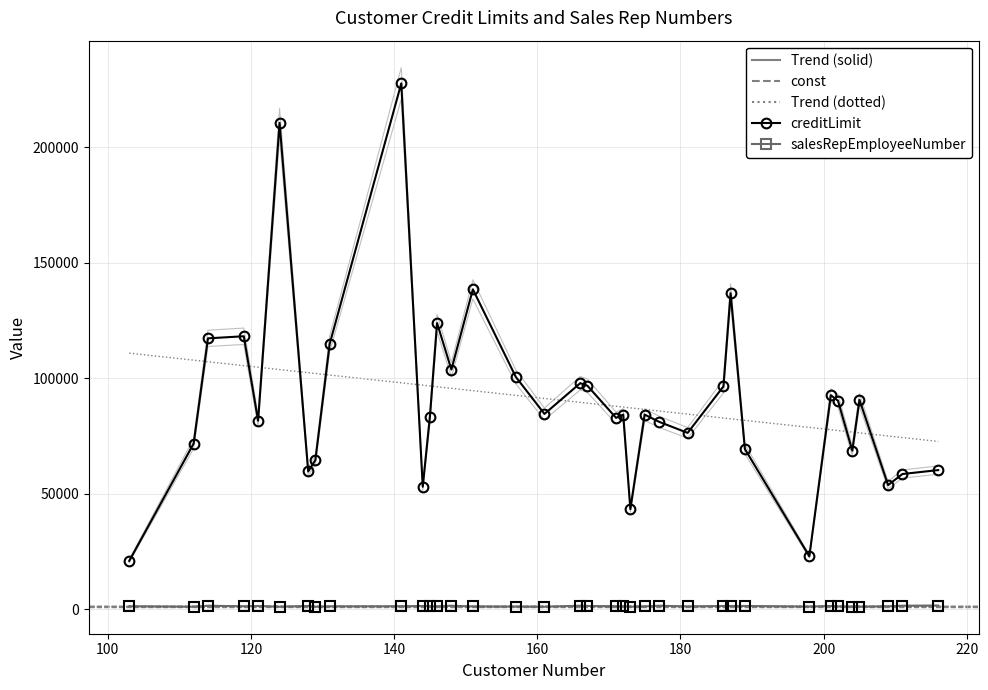

True or false: creditLimit and salesRepEmployeeNumber cross at least once.

False